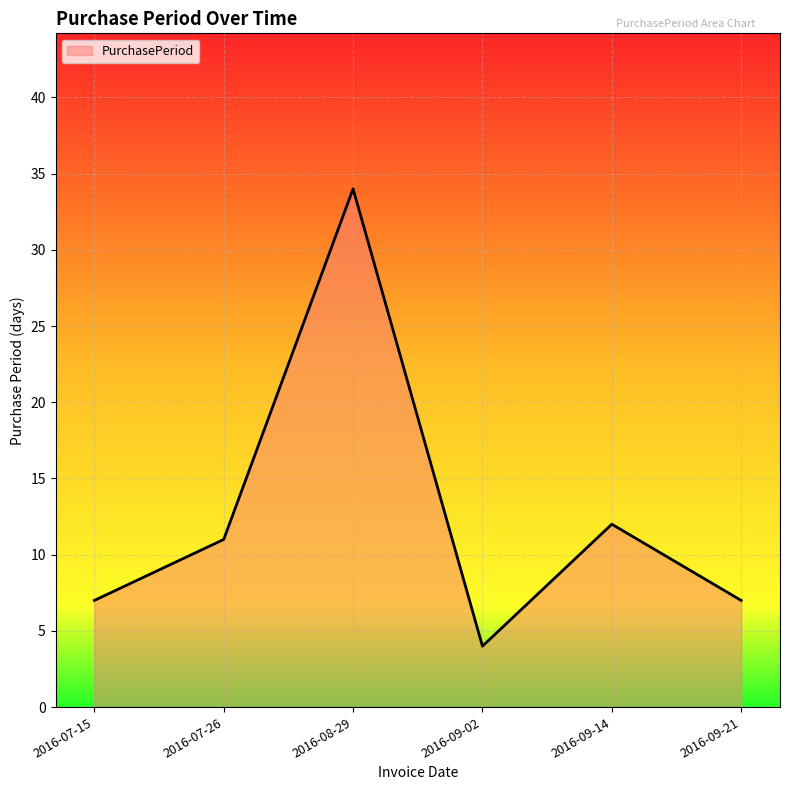

Where is the first local minimum?

2016-09-02